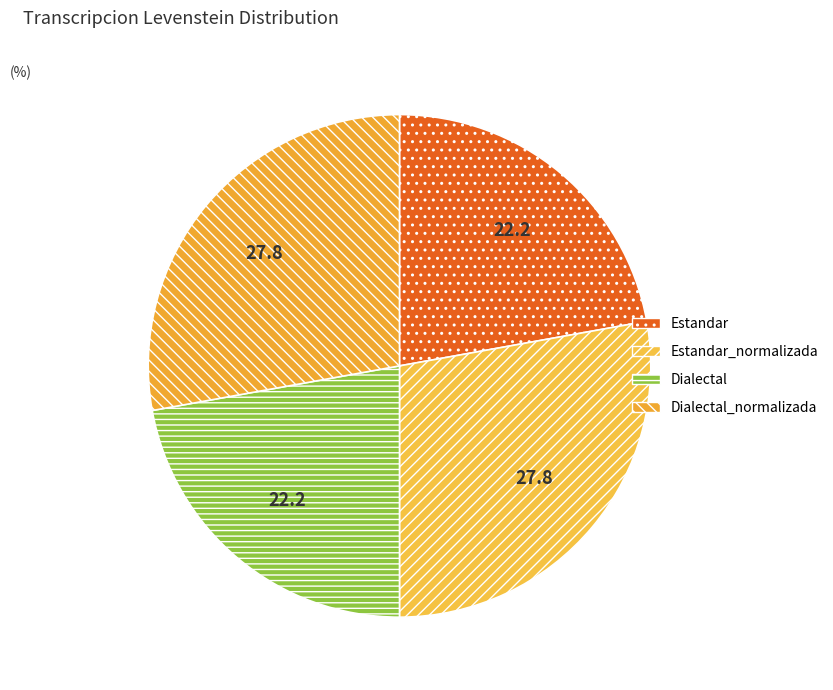

How many slices are in this pie chart?

4